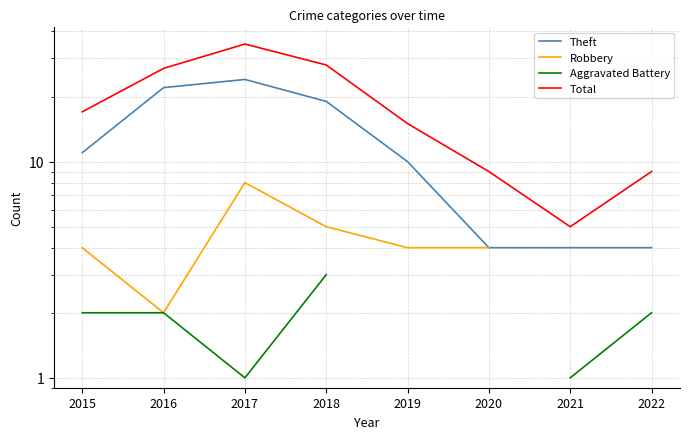

True or false: Robbery and Aggravated Battery cross at least once.

False